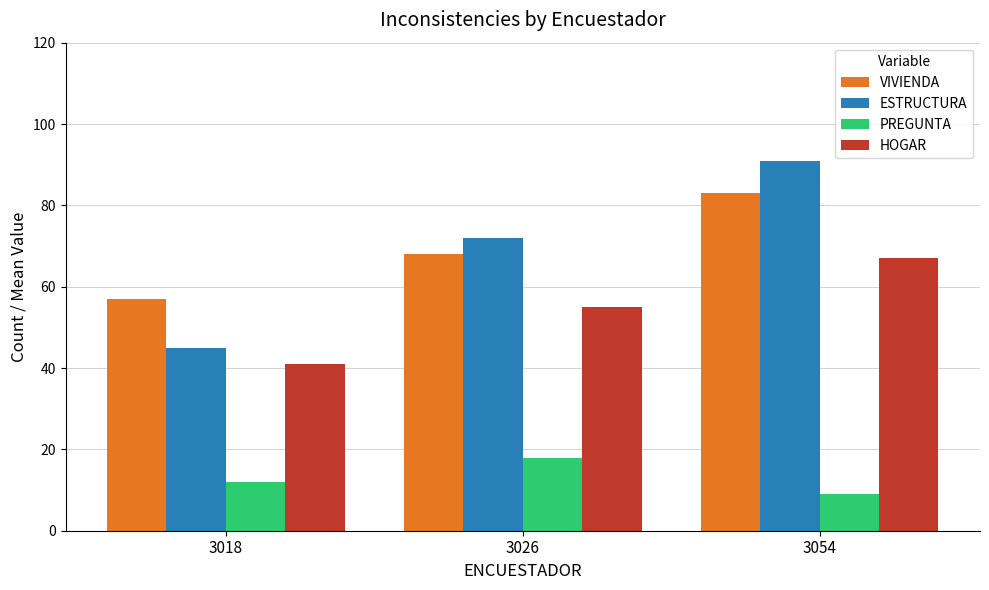

What is the spread (max minus min) of values at 3026?

54